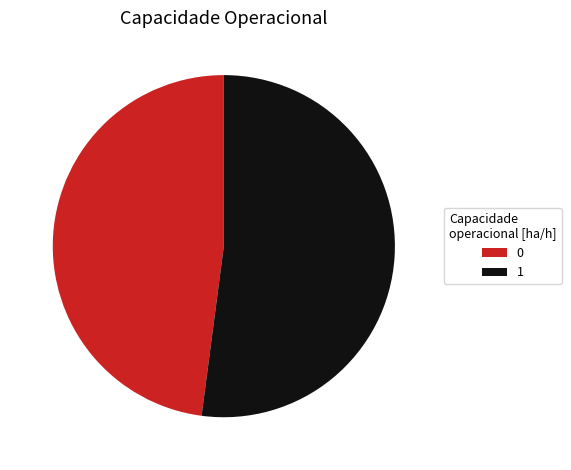

Do 1 and 0 together represent more than half of the pie?

Yes